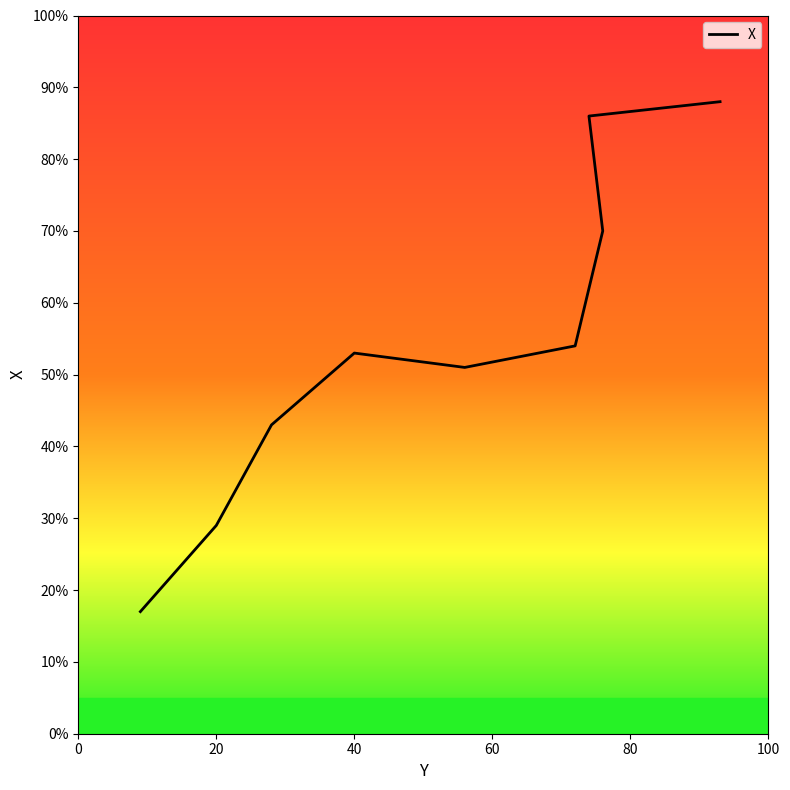

What is the maximum value shown in the chart?

88